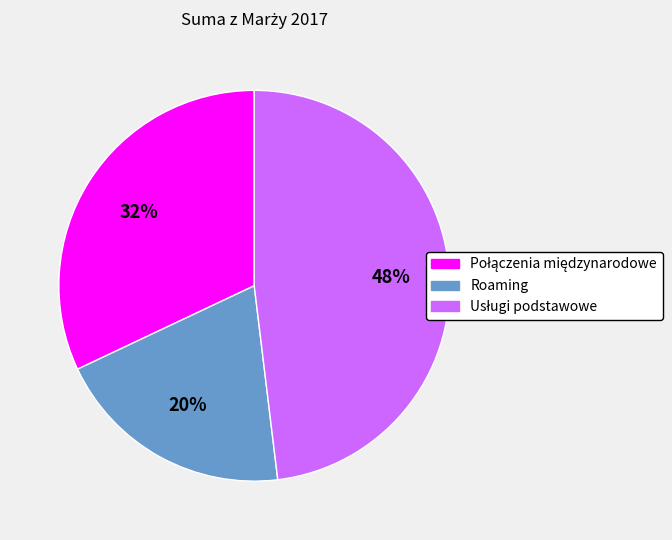

The Roaming slice represents 35% of the pie. True or false?

False